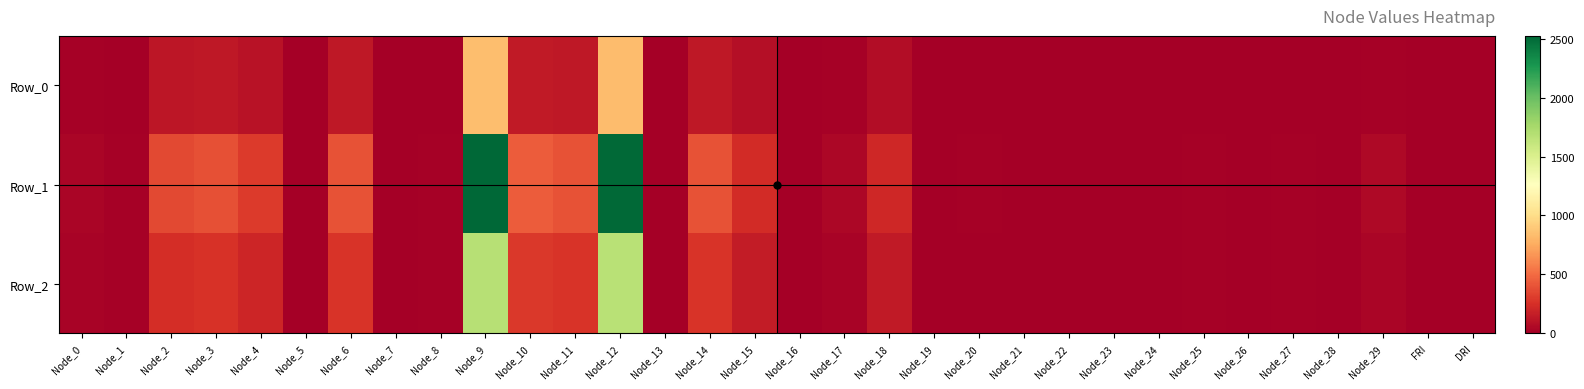

At which category is the sum across all series the highest?

Node_9